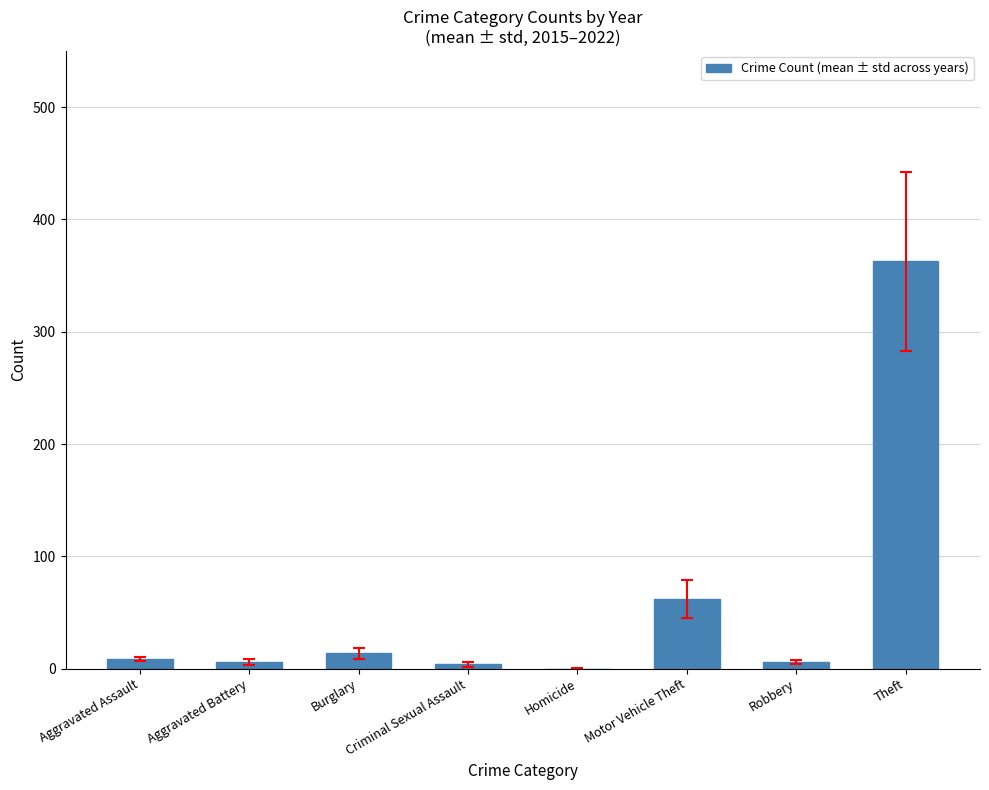

Where is the data nearest to the value 181?

Motor Vehicle Theft